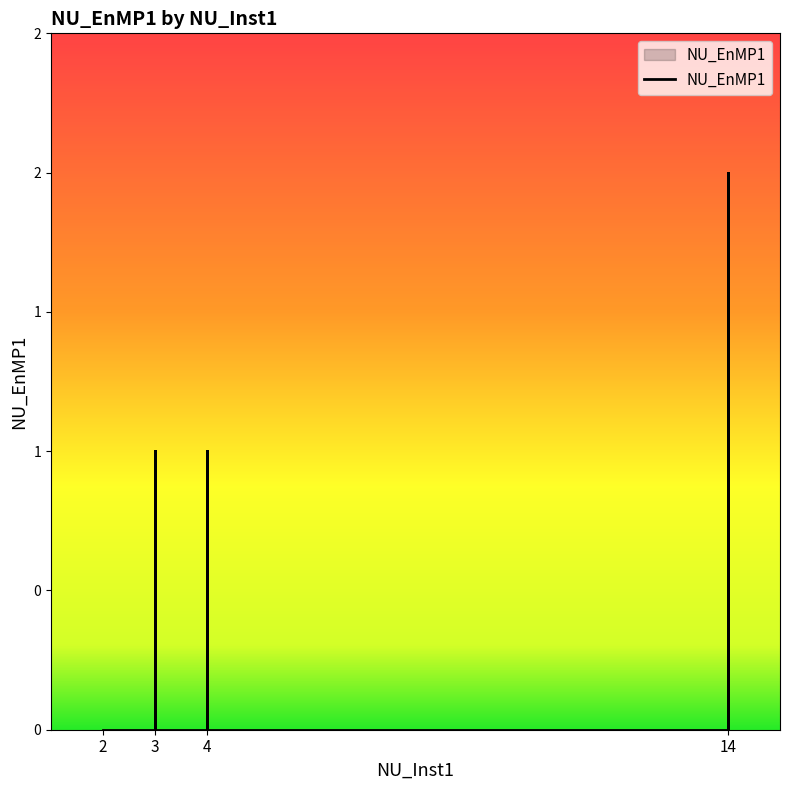

Count the number of data series in this chart.

1